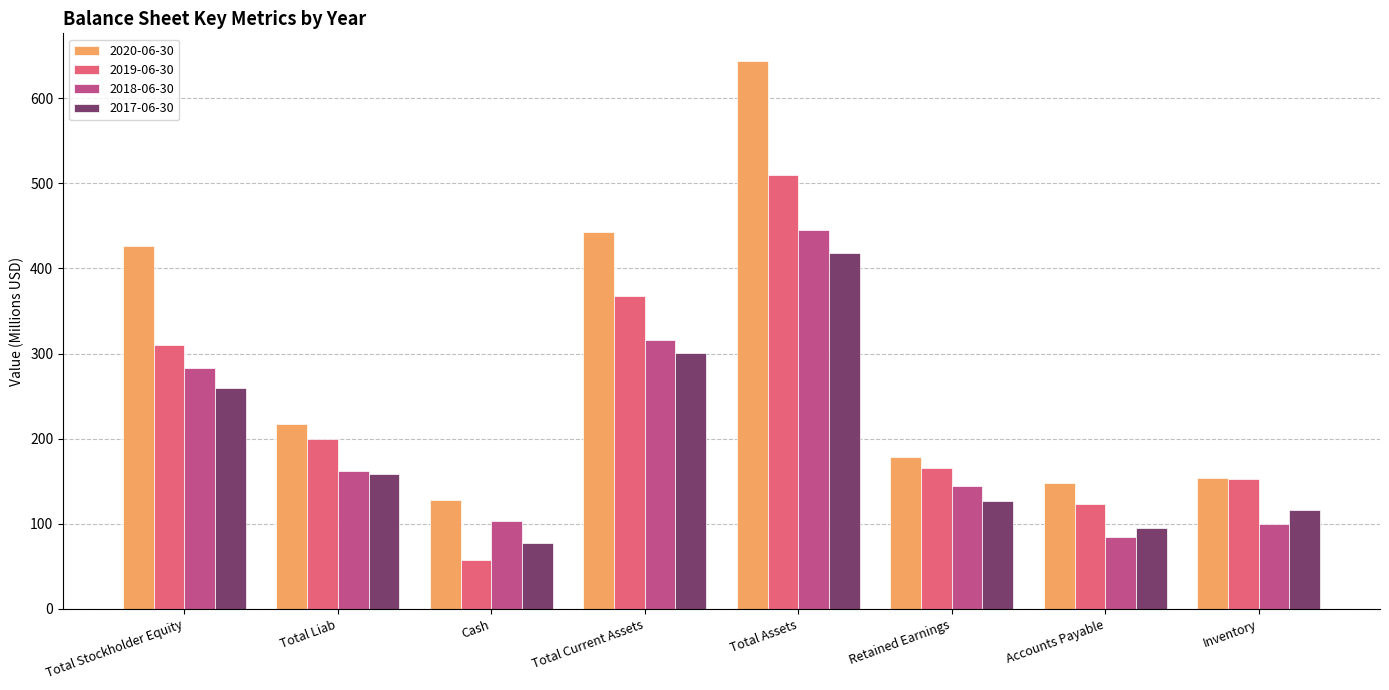

List the labels in order of 2017-06-30 value, smallest first.

Cash, Accounts Payable, Inventory, Retained Earnings, Total Liab, Total Stockholder Equity, Total Current Assets, Total Assets